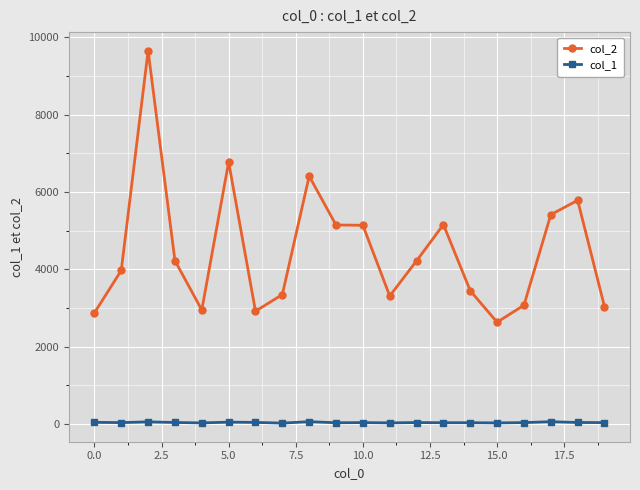

True or false: col_2 has more than 2 points higher than both neighbors.

True